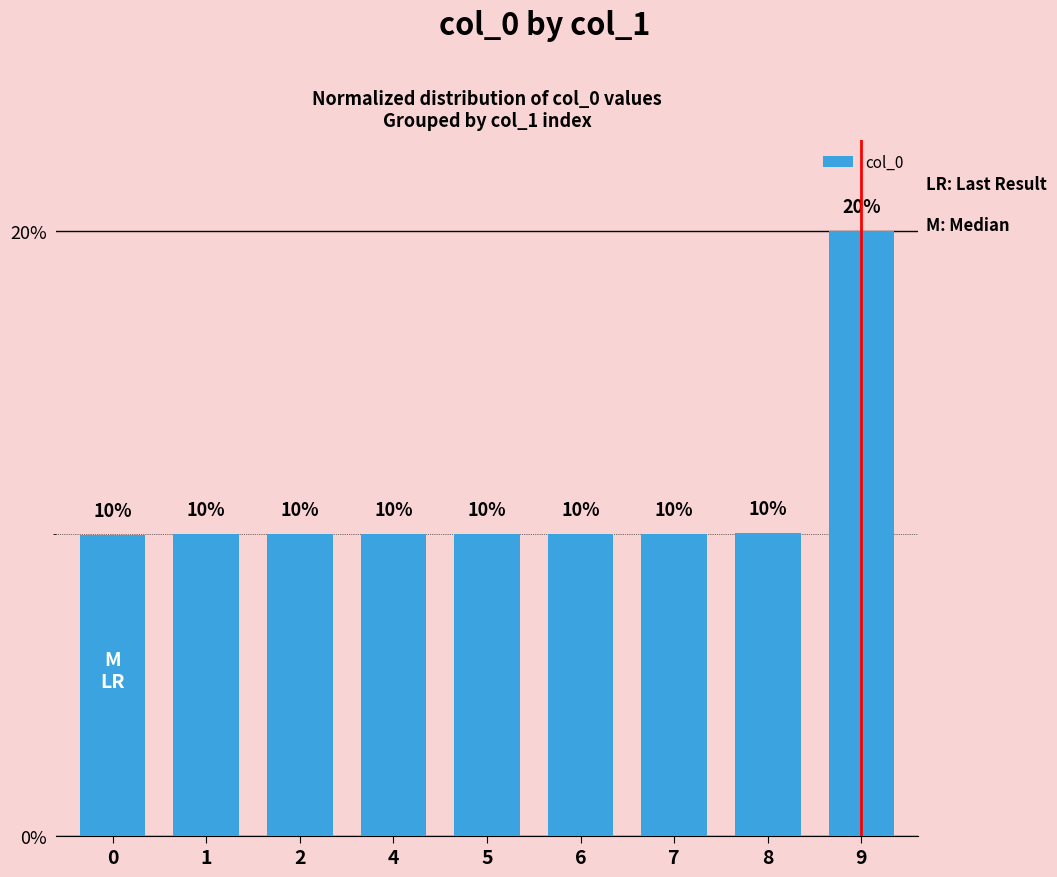

What is the difference between the values at 1 and 0?

0.1